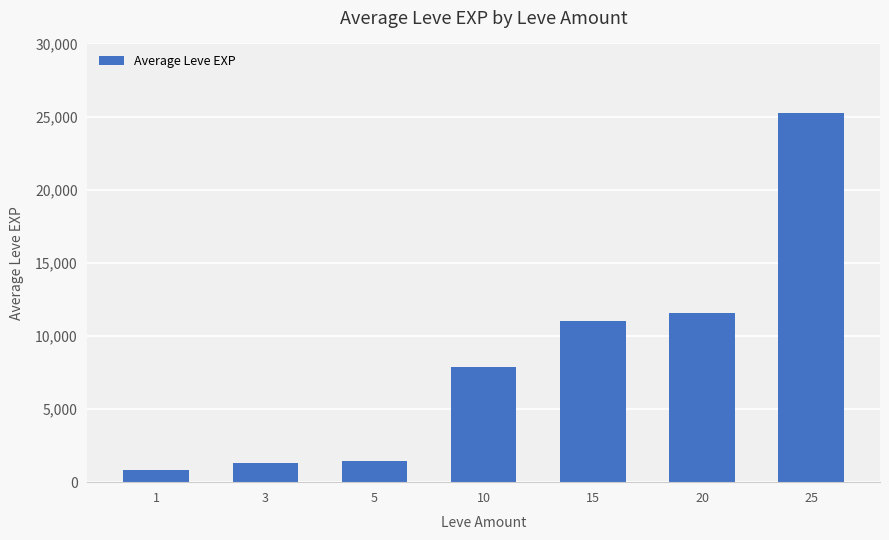

What is the value of the 6th bar from the left?

11560